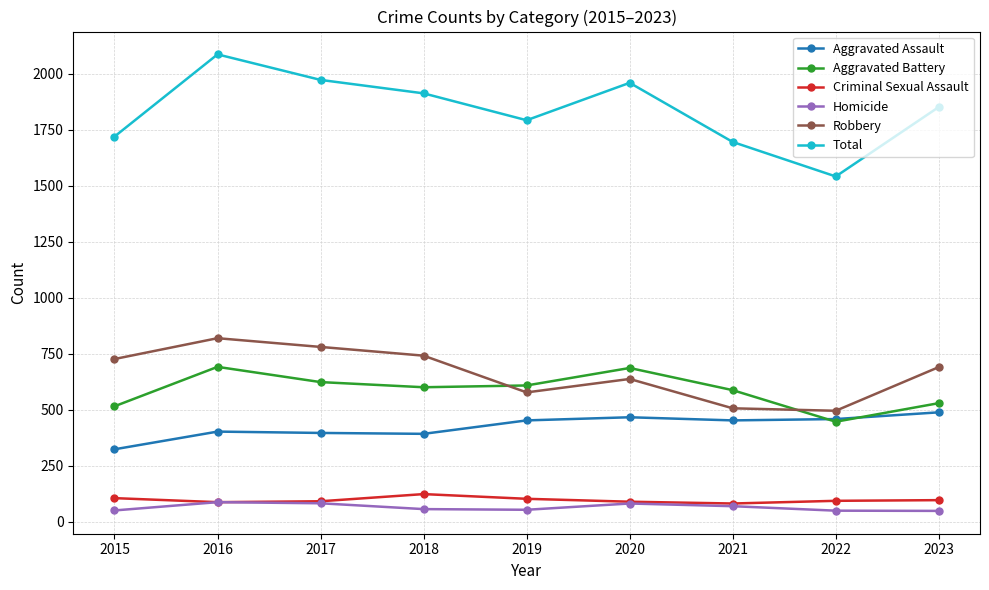

What is the smallest value displayed?

48